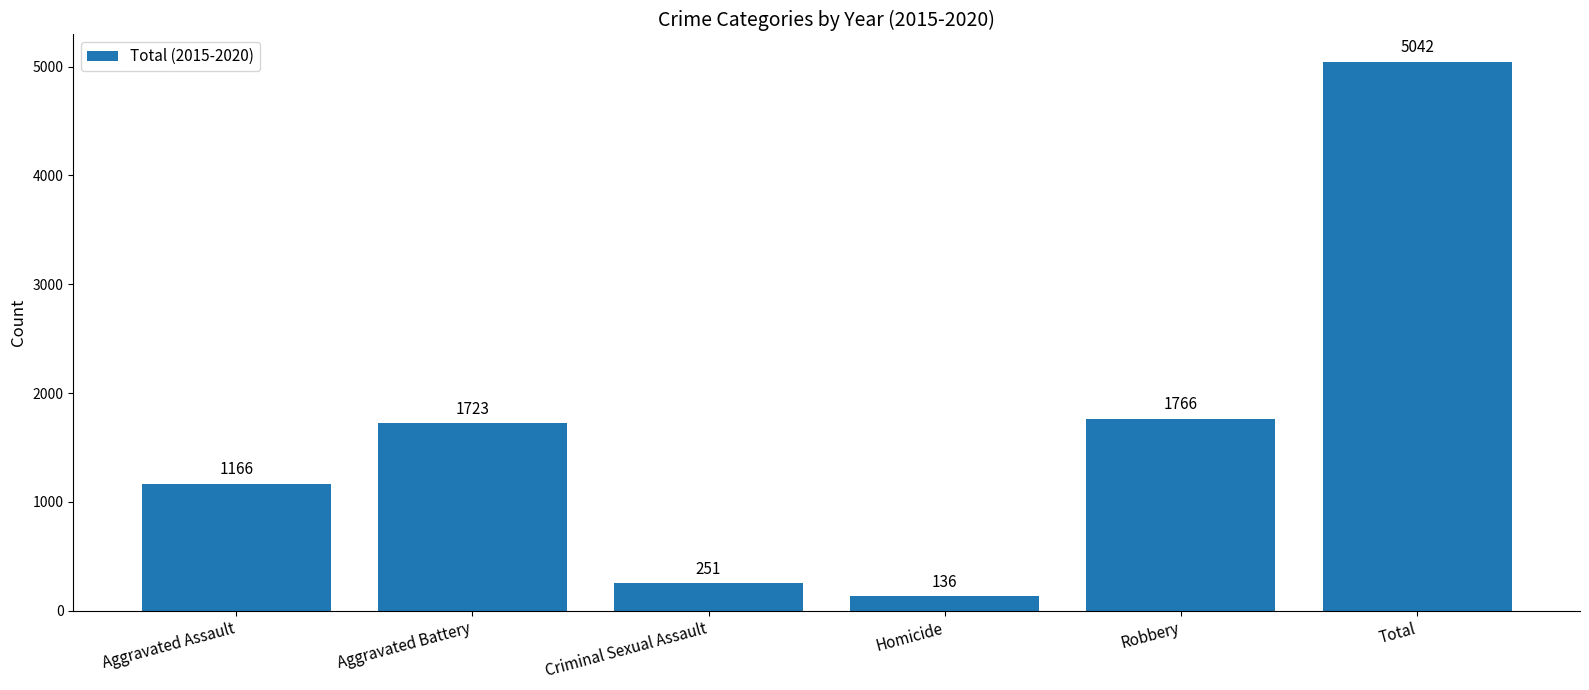

List the labels in order of value, largest first.

Total, Robbery, Aggravated Battery, Aggravated Assault, Criminal Sexual Assault, Homicide